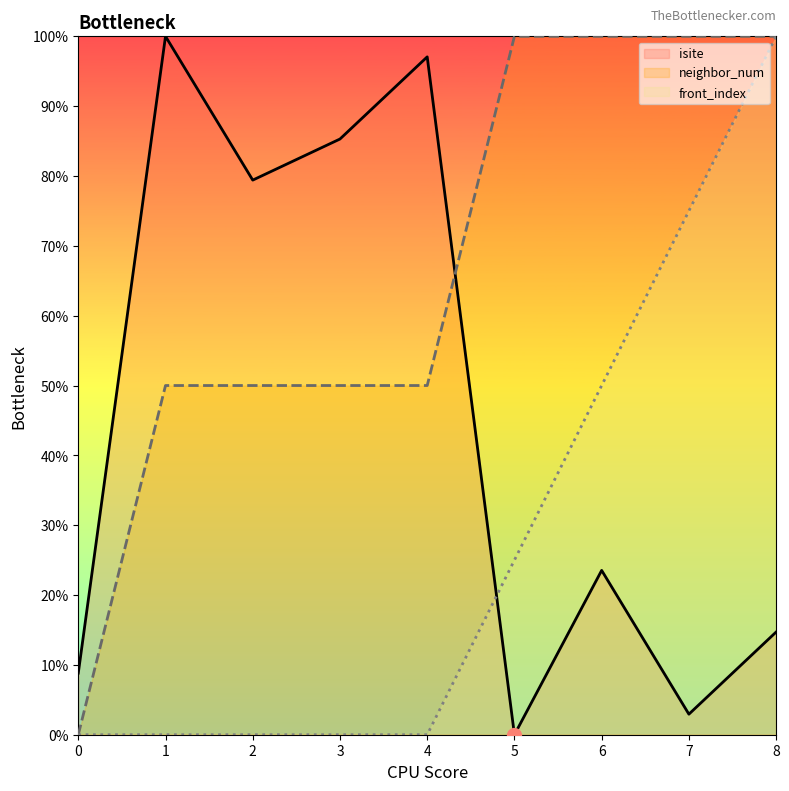

Between 0 and 3, which series saw the biggest shift?

isite